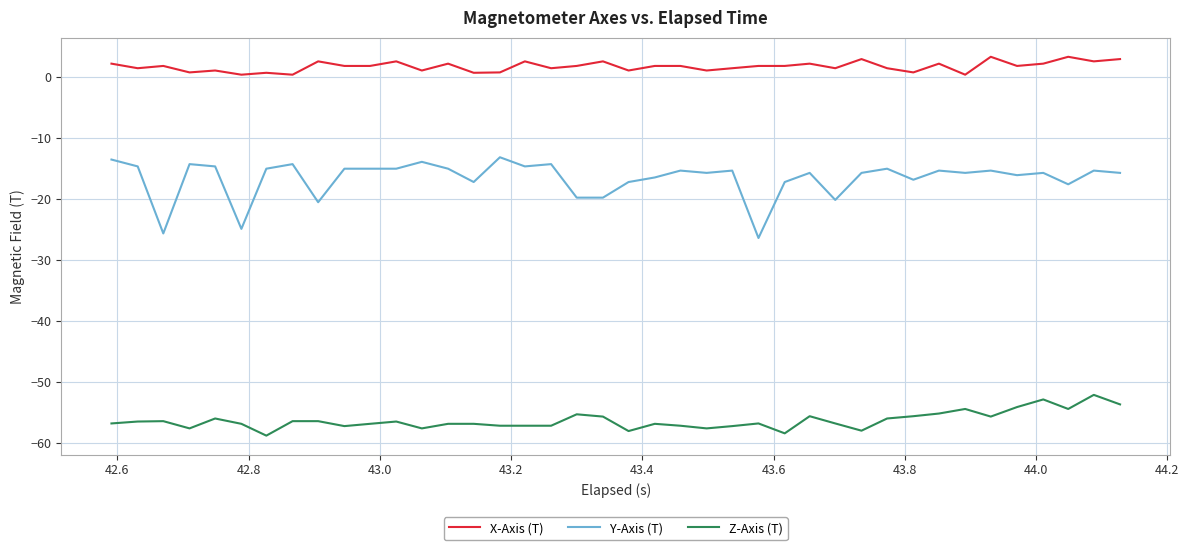

What is the lowest value of the Y-Axis (T) series?

-26.4